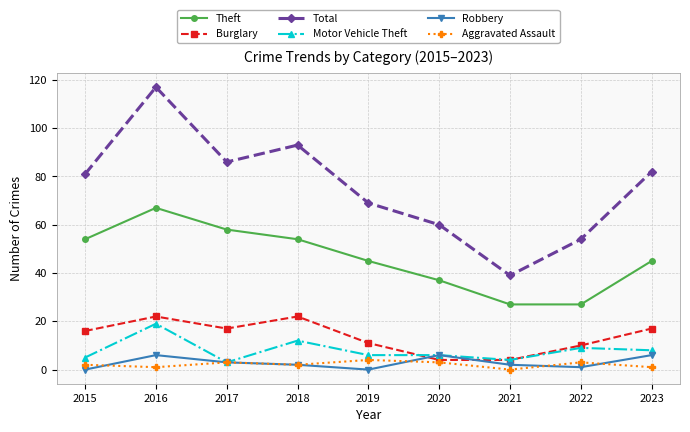

What is the total value across all series at 2016?

232